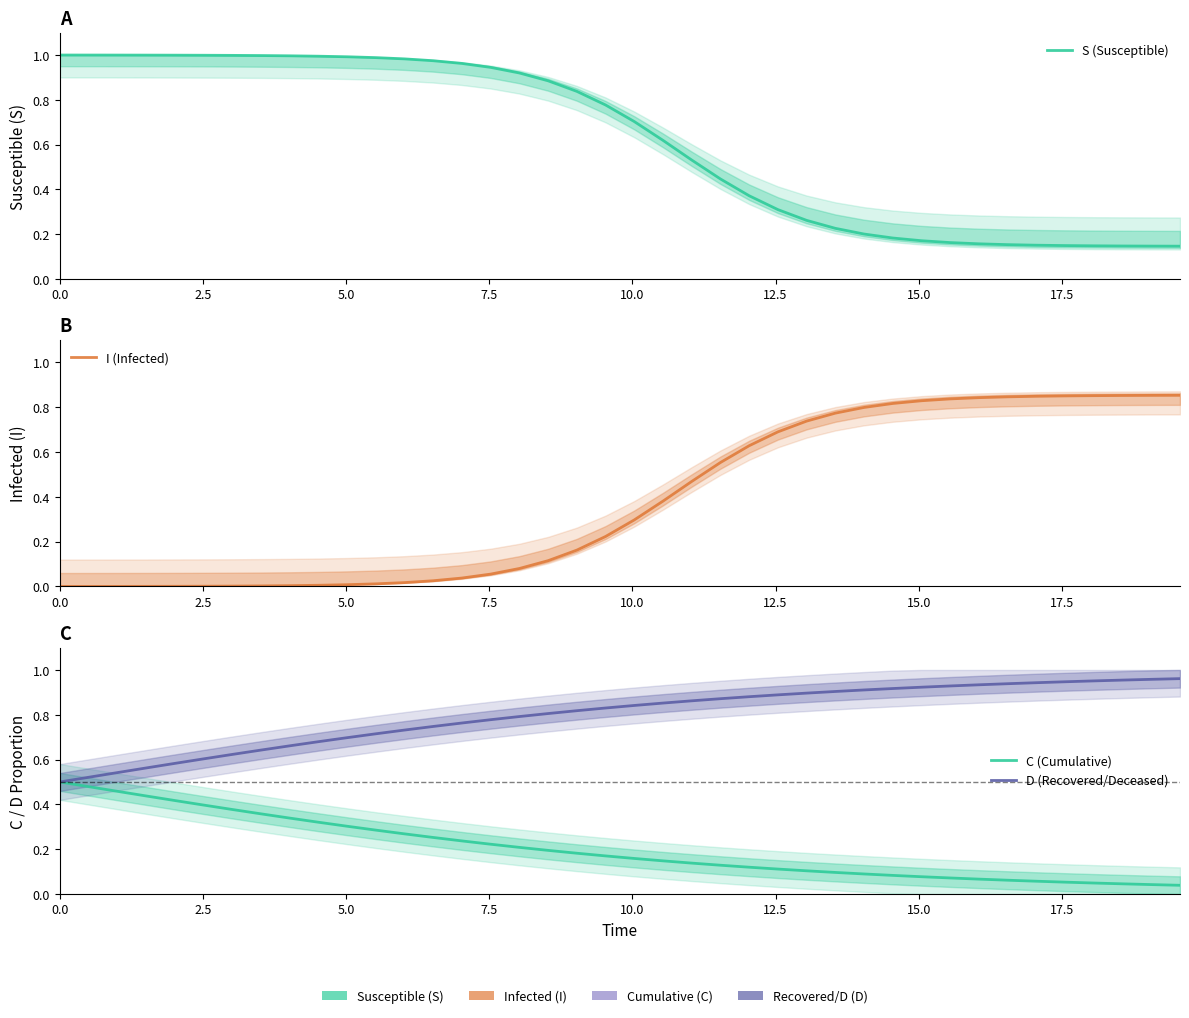

How many series are shown in this chart?

4